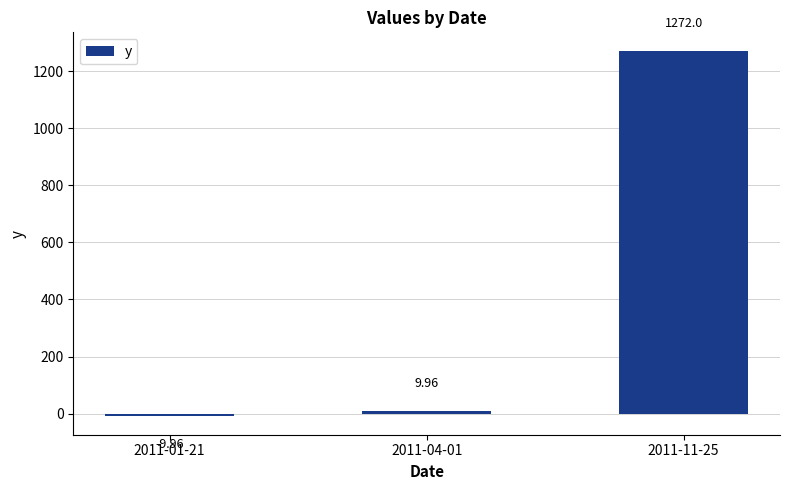

What is the value of the 3rd bar from the left?

1272.0